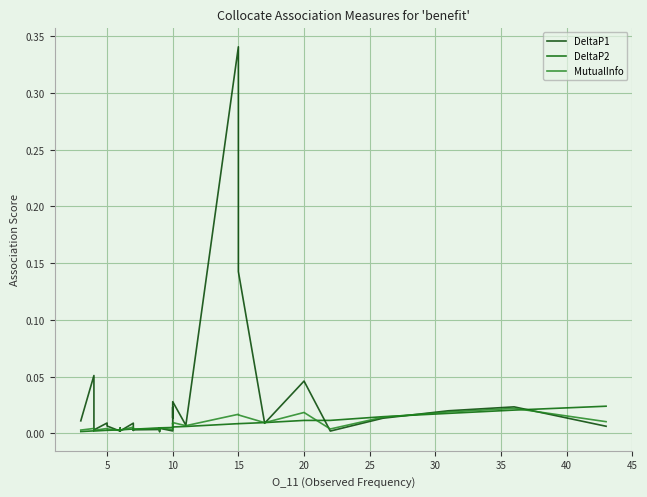

How many lines are shown in the chart?

3